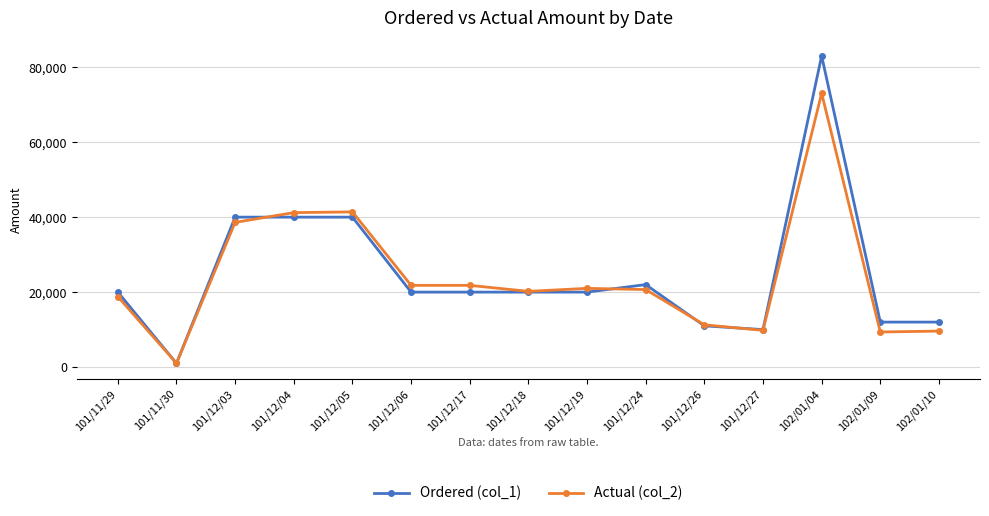

What is the difference between the maximum and minimum values in the Actual (col_2) series?

72020